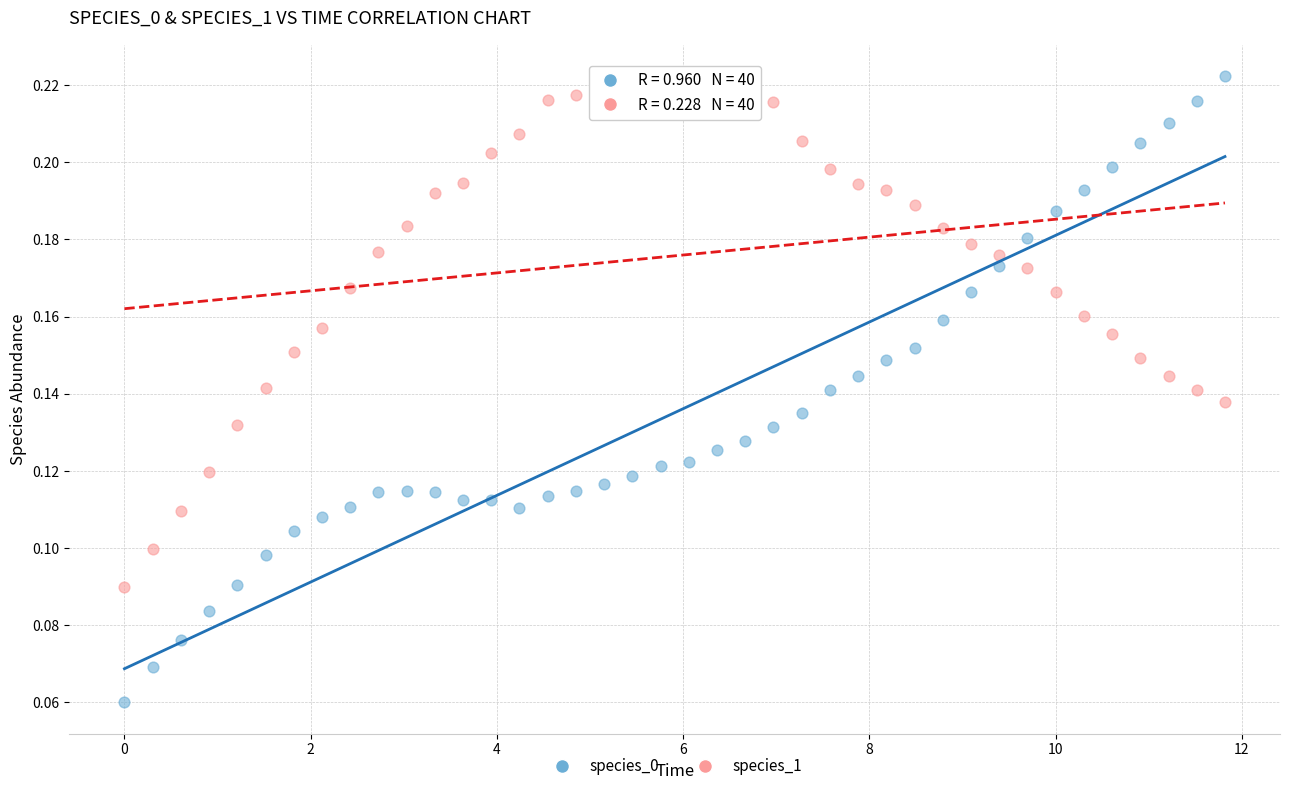

Which series contains the lowest Y value?

species_0